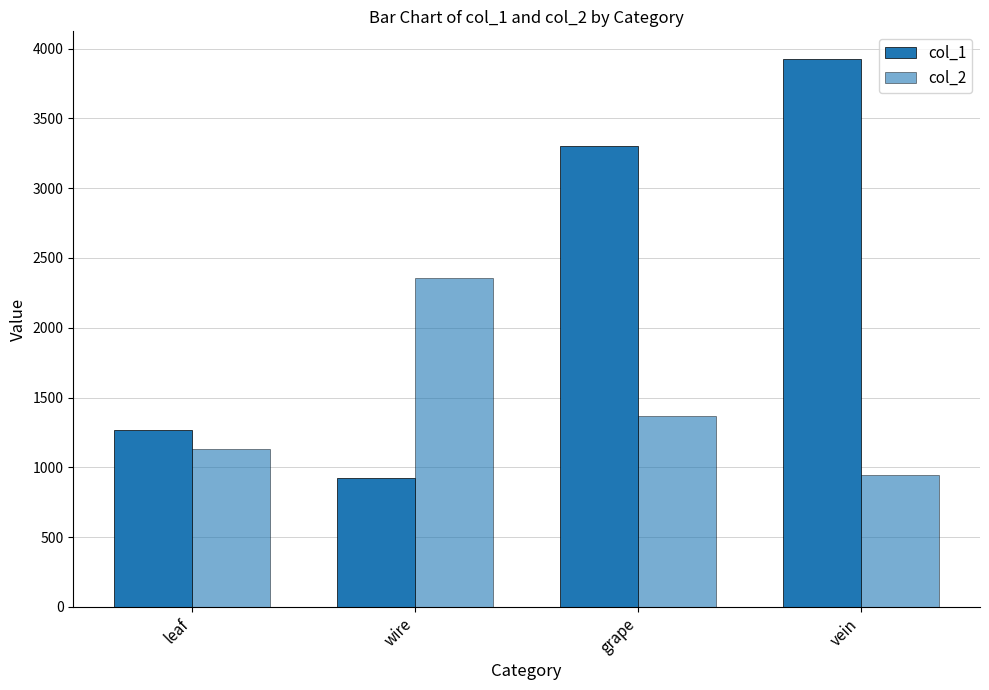

How many groups of bars are there?

4